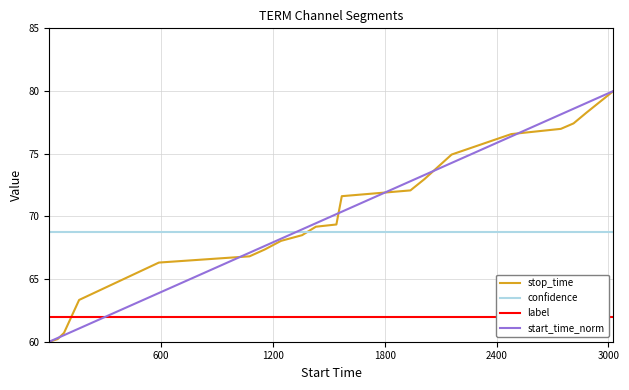

What are all the series names shown in the legend?

stop_time, confidence, label, start_time_norm